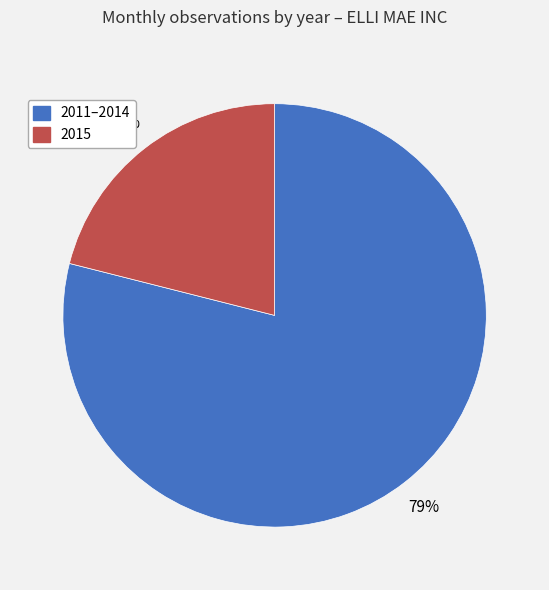

How many slices are in this pie chart?

2